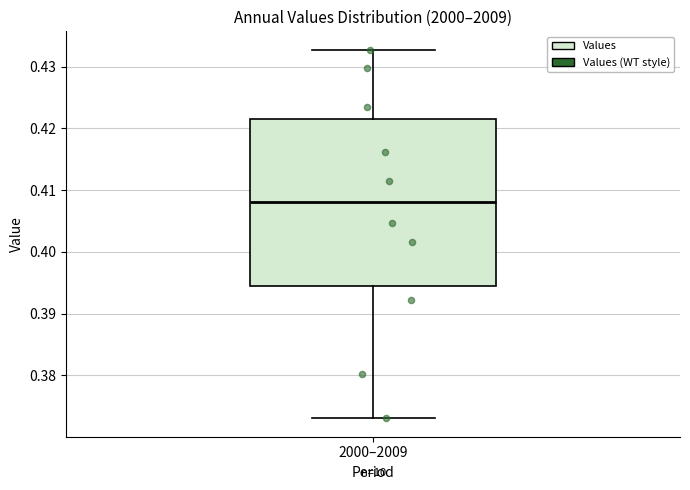

Read this box plot against the y-axis: the position of the median line, the range covered by the box, and the ends of both whiskers. The values are not printed on the chart, so give them approximately, as read against the axis.

median 0.408, box 0.395 to 0.422, whiskers 0.373 to 0.433